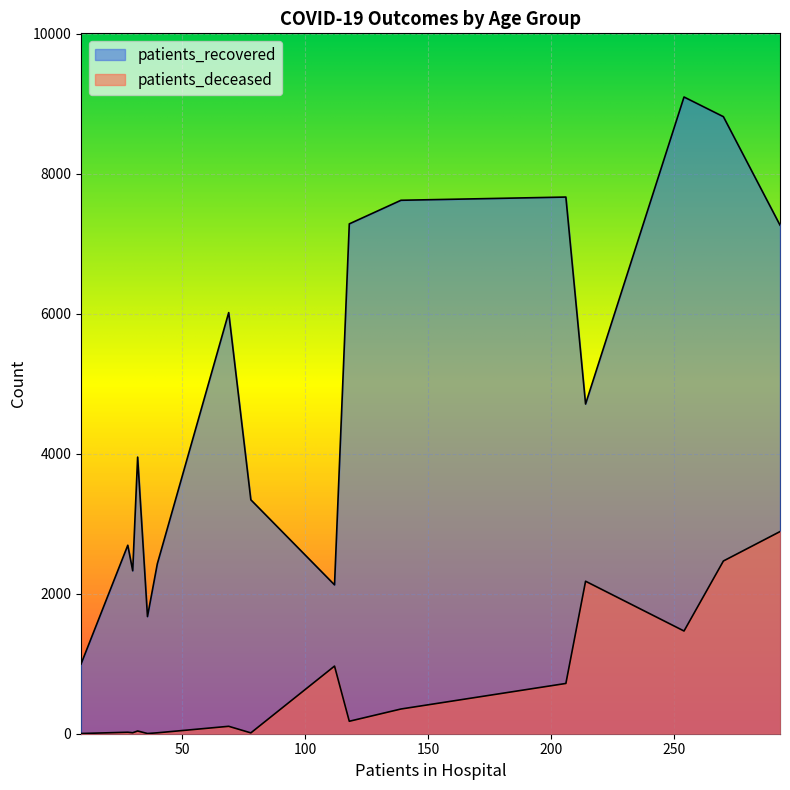

What is the average value of the patients_recovered series?

4875